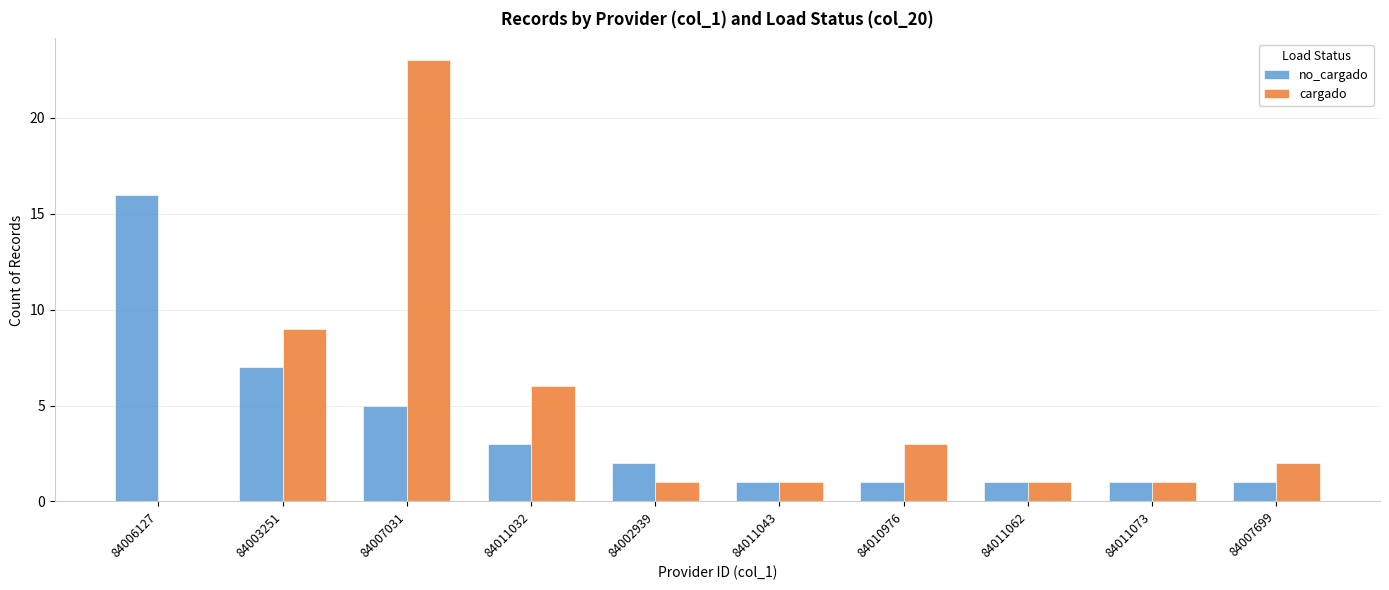

At which label is cargado closest to 11?

84003251